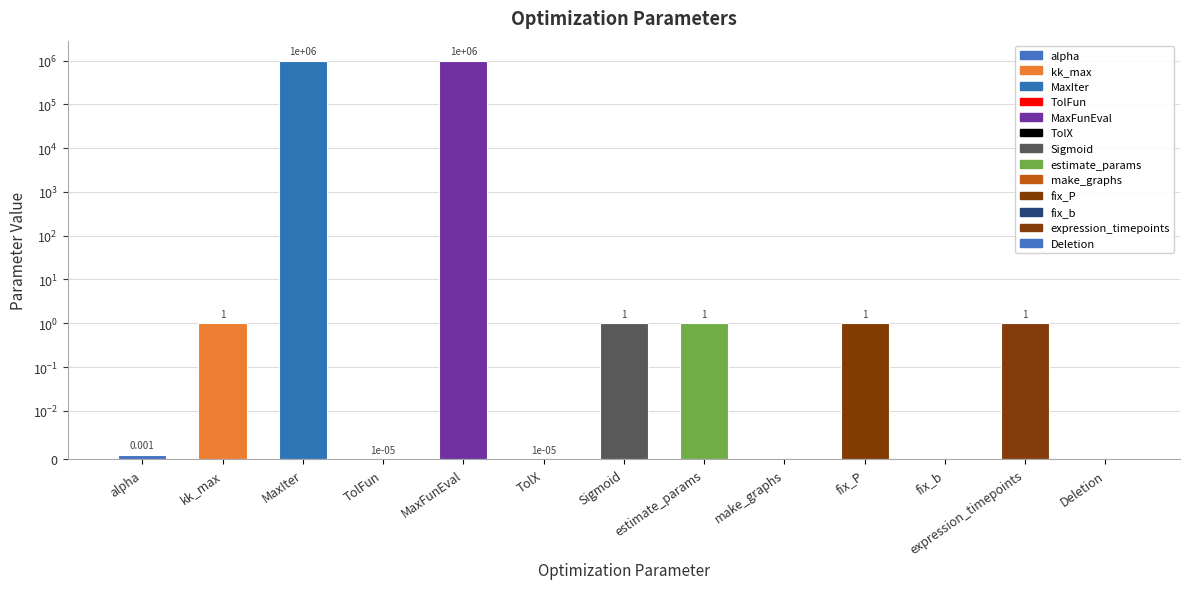

What is the difference between the maximum and second lowest values?

1000000.0